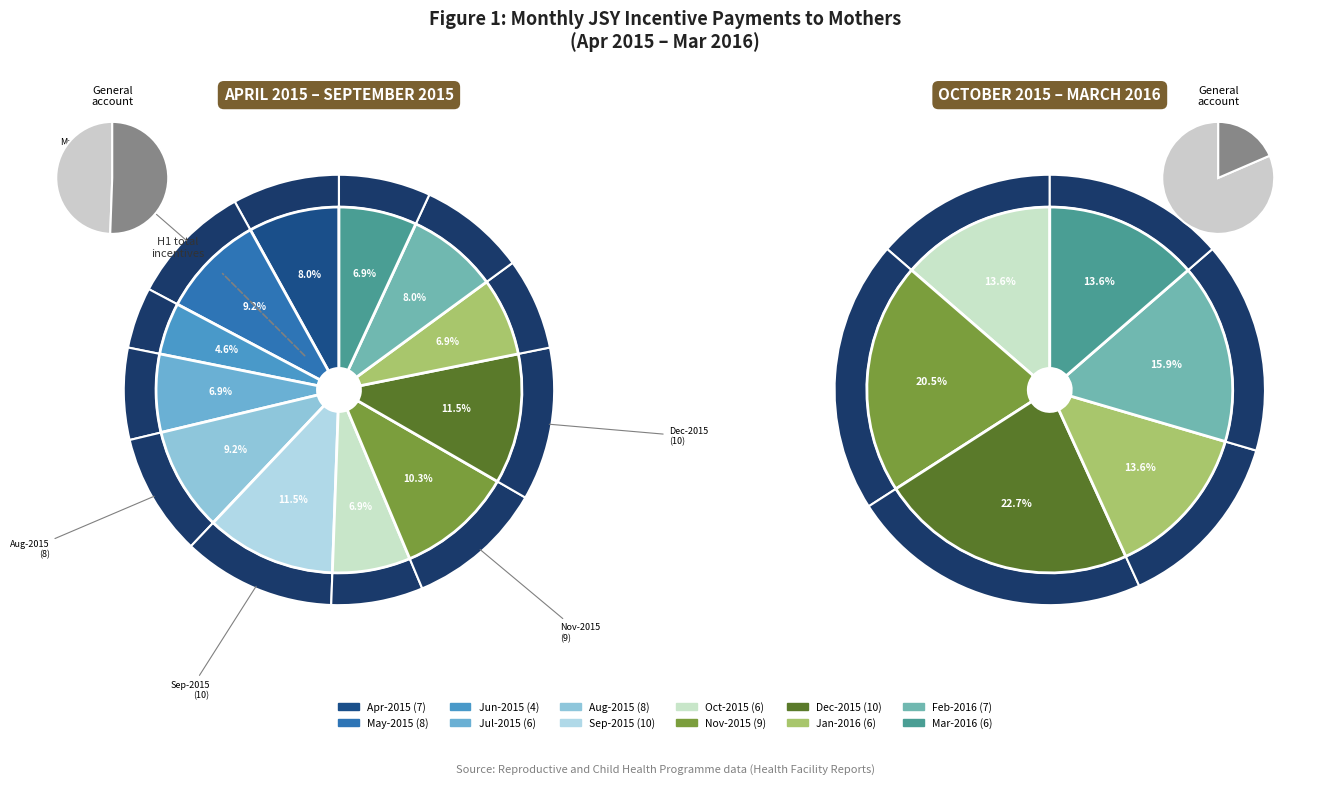

Combined, what portion of the pie is Oct-2015 and Feb-2016?

14.9%